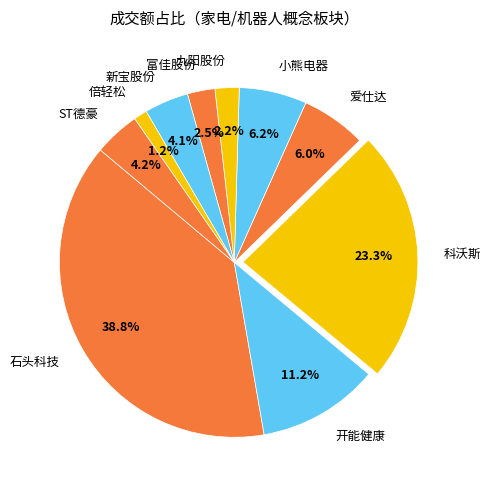

Count the number of slices in the pie.

10